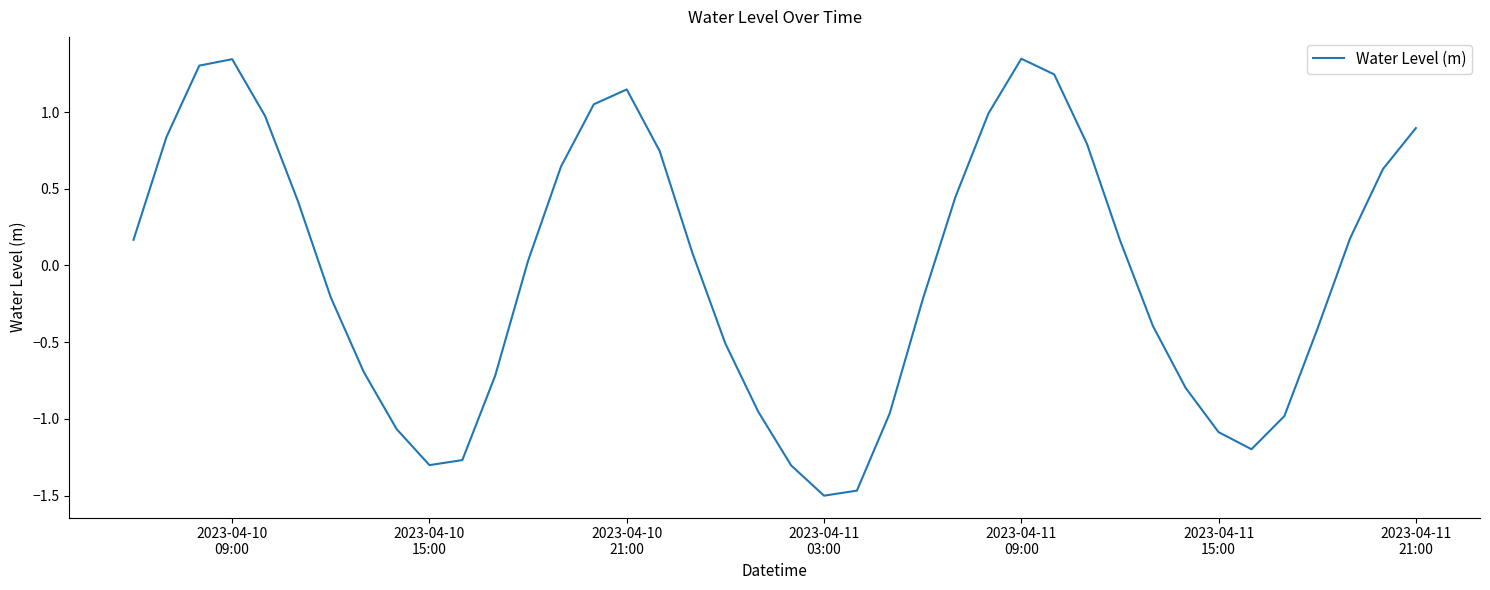

How many lines are shown in the chart?

1